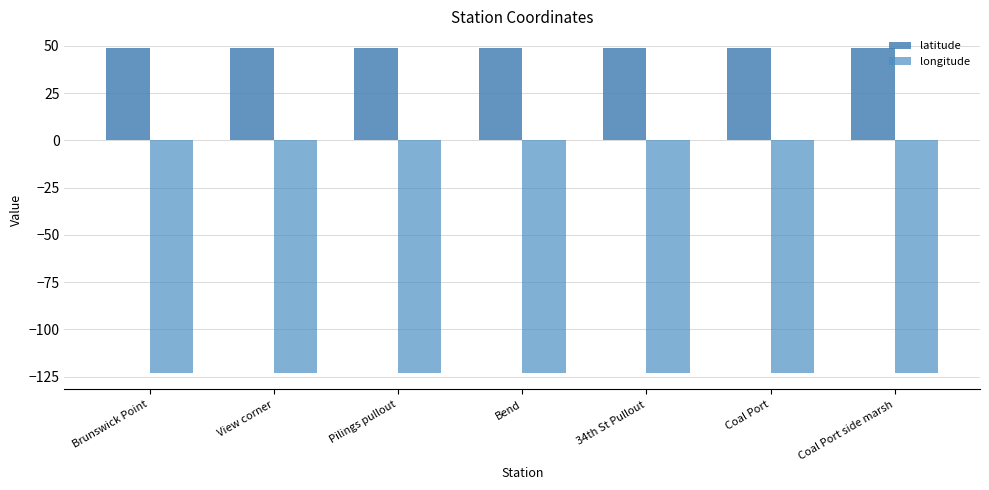

Is the value of longitude at Bend greater than the value of latitude at Coal Port side marsh?

No